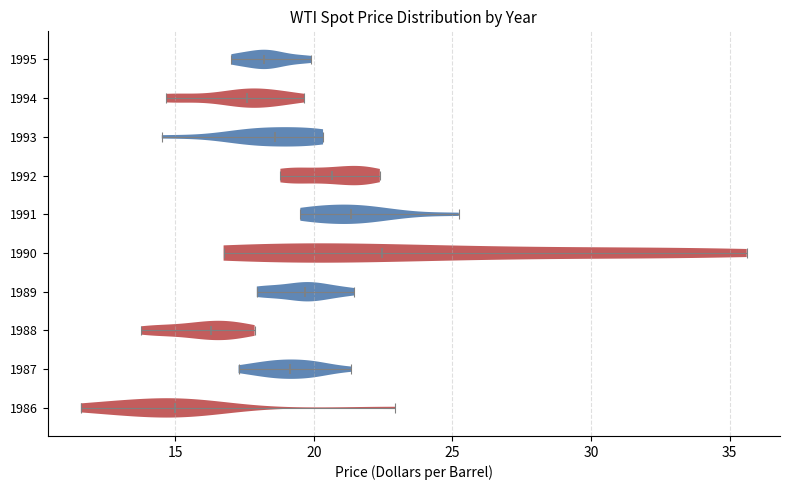

Reading bottom to top, read every violin against the x-axis: where its median line is, and the lowest and highest points it reaches. The values are not printed on the chart, so give them approximately, as read against the axis.

1986: median line 15.0, lowest point 11.5, highest point 23.0
1987: median line 19.0, lowest point 17.5, highest point 21.5
1988: median line 16.5, lowest point 14.0, highest point 18.0
1989: median line 19.5, lowest point 18.0, highest point 21.5
1990: median line 22.5, lowest point 16.5, highest point 35.5
1991: median line 21.5, lowest point 19.5, highest point 25.0
1992: median line 20.5, lowest point 19.0, highest point 22.5
1993: median line 18.5, lowest point 14.5, highest point 20.5
1994: median line 17.5, lowest point 14.5, highest point 19.5
1995: median line 18.0, lowest point 17.0, highest point 20.0